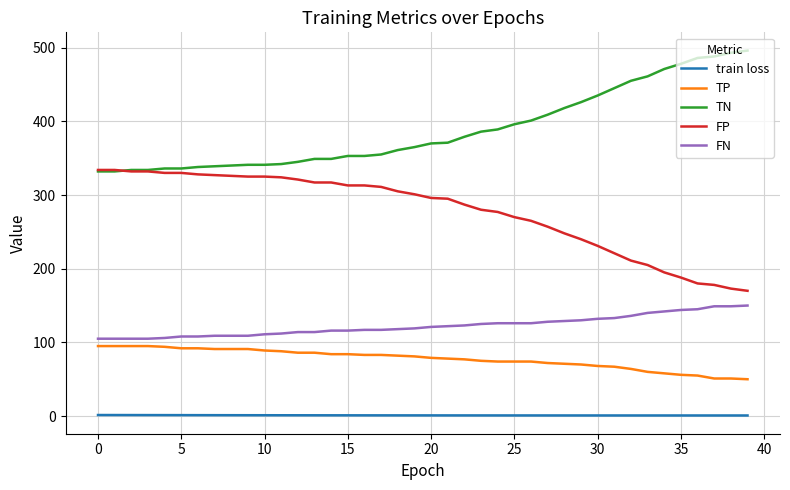

True or false: TP and FN intersect in this chart.

False